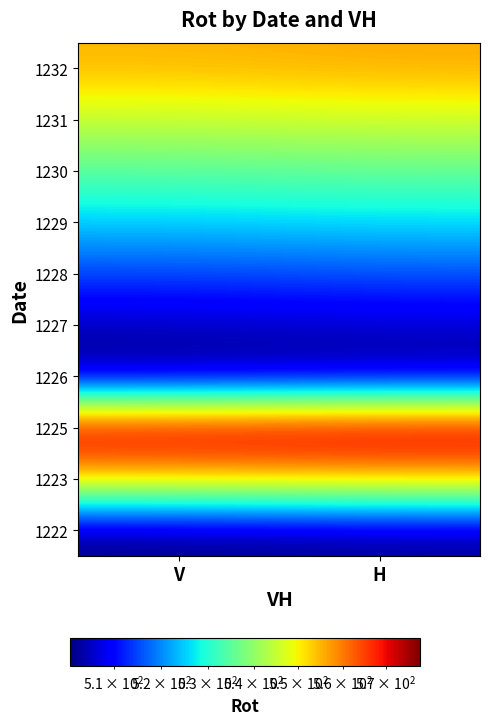

Between H and V, which is larger?

H